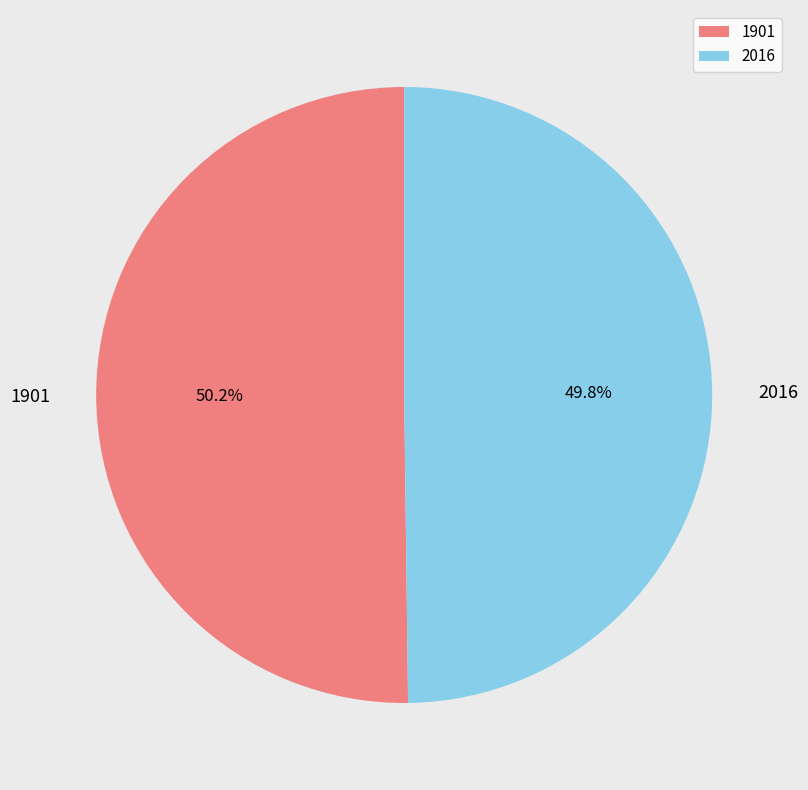

Is there a majority slice in this chart?

Yes